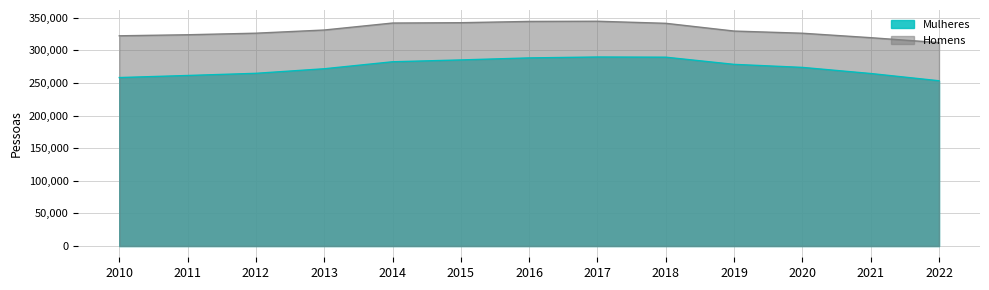

At 2021, list the series in order from smallest to largest.

Mulheres, Homens